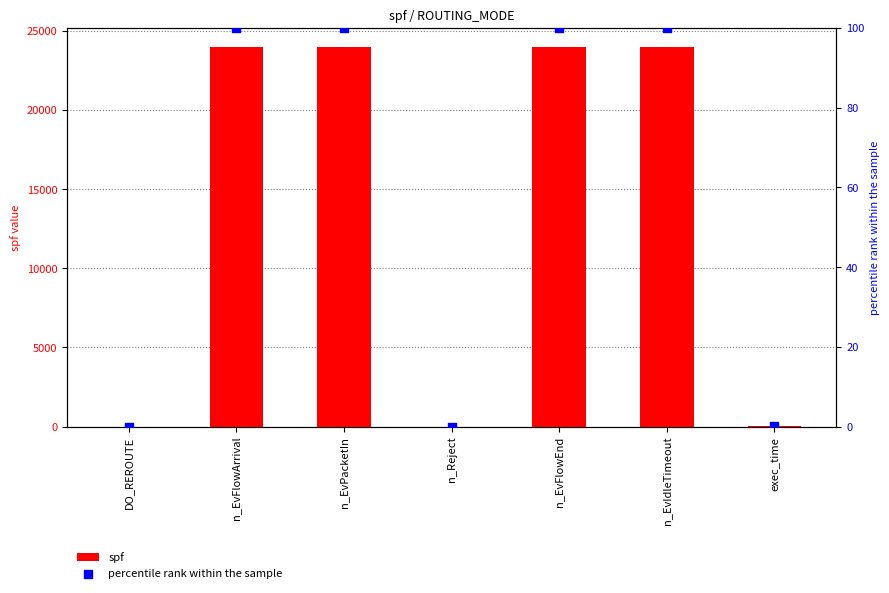

Which series reaches the maximum Y coordinate?

spf